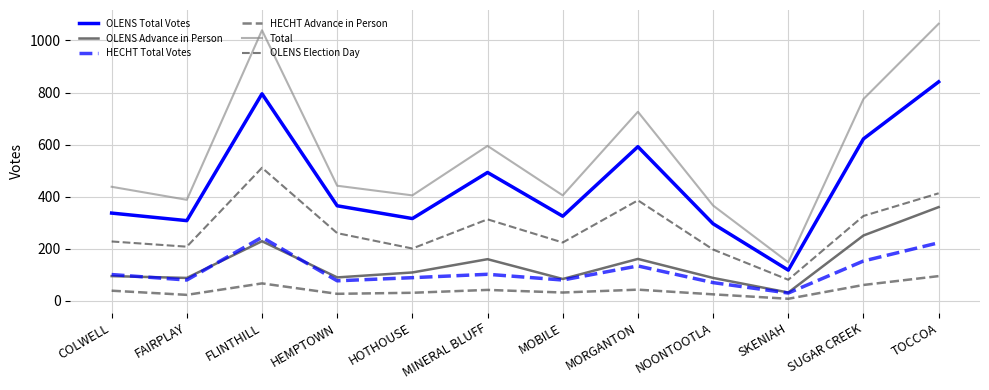

Is the value of OLENS Election Day at MORGANTON greater than the value of Total at MINERAL BLUFF?

No